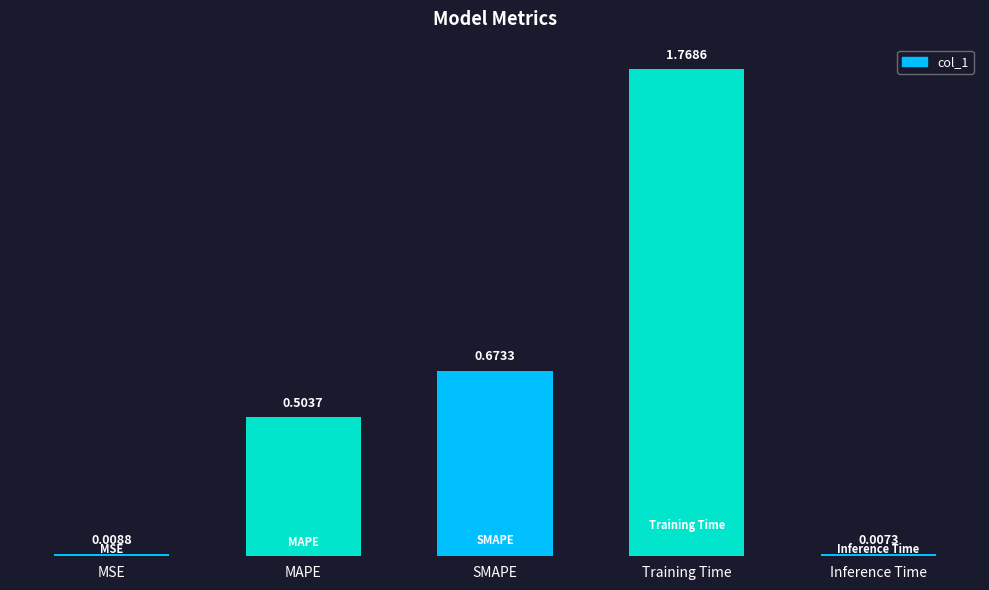

The chart shows a value of 0.7 at MAPE. True or false?

False